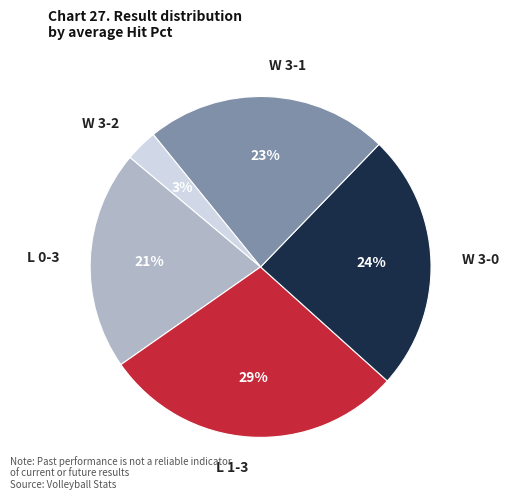

To the nearest percent, what is the average slice percentage?

20%